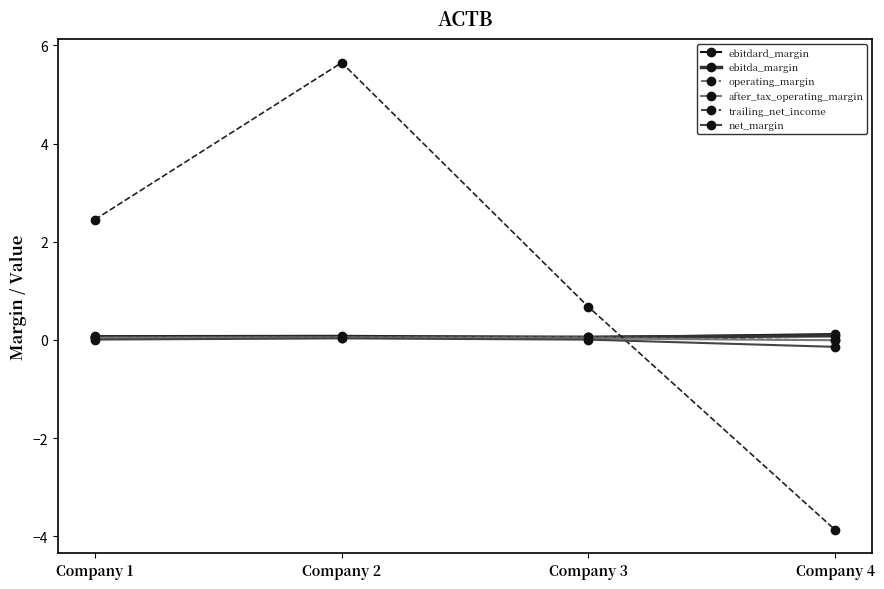

At which category is the sum across all series the highest?

Company 2